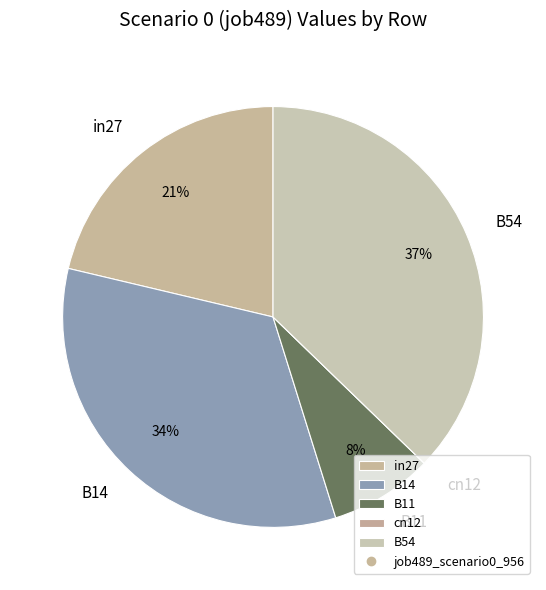

The B11 slice represents 18% of the pie. True or false?

False